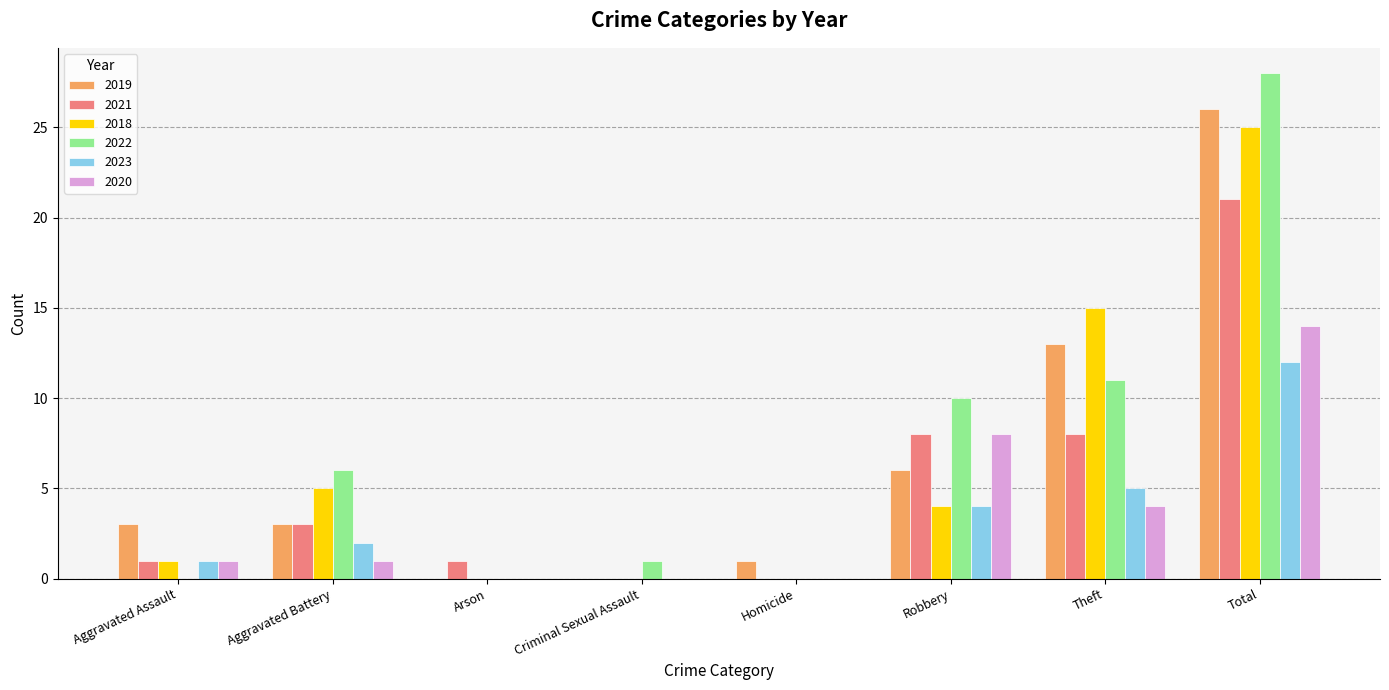

Reading right to left, what are all the values shown in this chart?

2019: 26	13	6	1	0	0	3	3
2021: 21	8	8	0	0	1	3	1
2018: 25	15	4	0	0	0	5	1
2022: 28	11	10	0	1	0	6	0
2023: 12	5	4	0	0	0	2	1
2020: 14	4	8	0	0	0	1	1